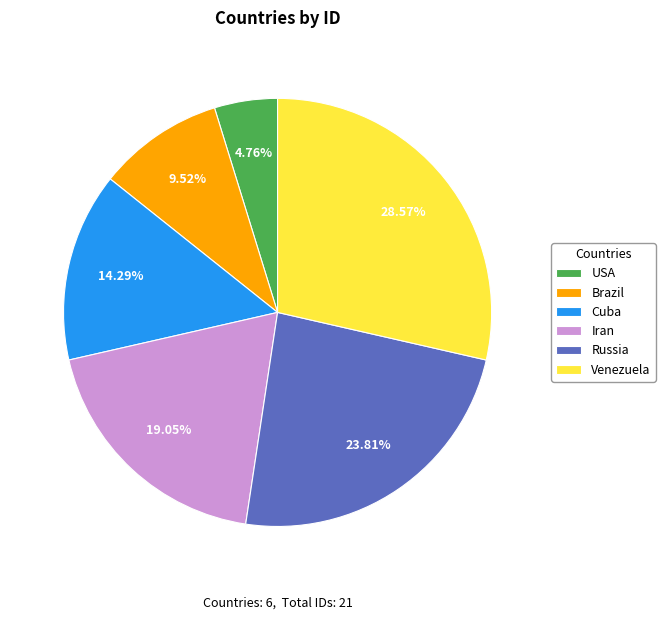

Count the number of slices in the pie.

6